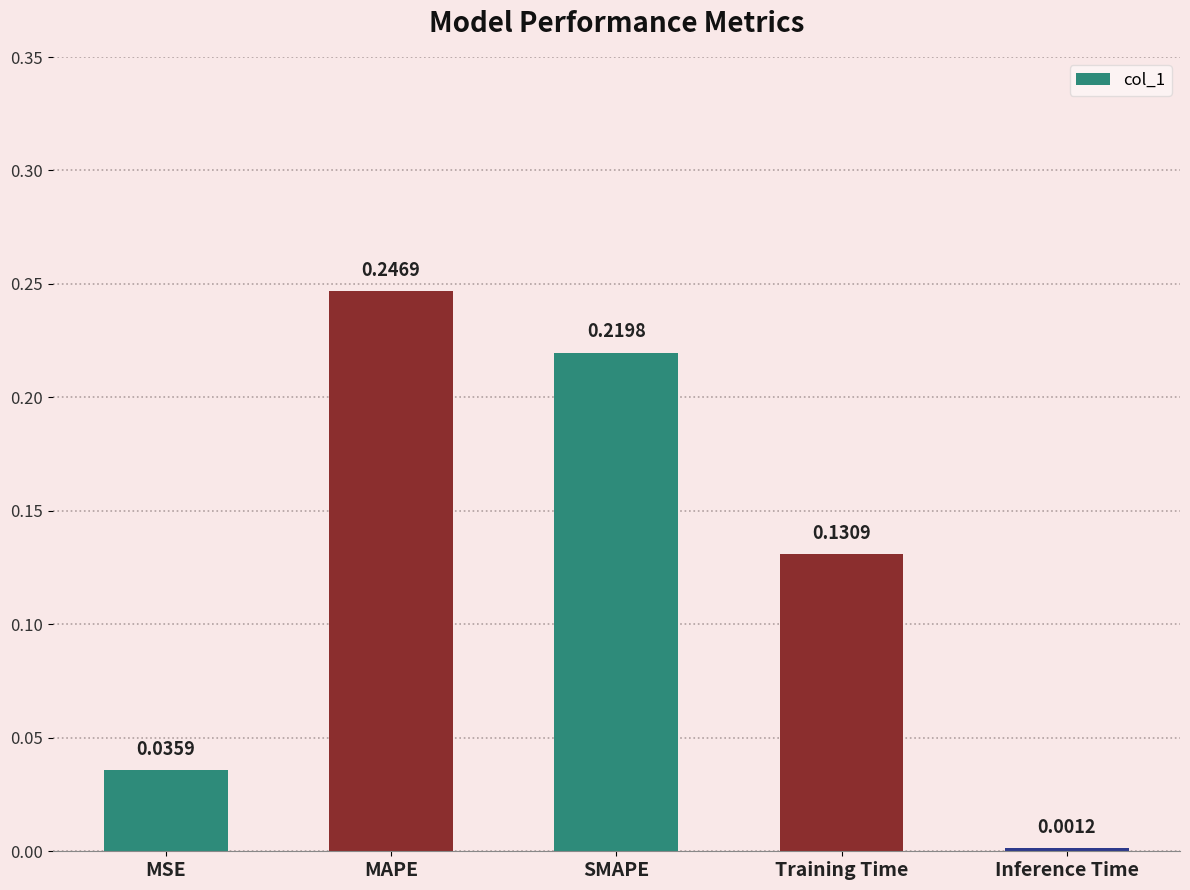

Which category has the lowest value across all series?

Inference Time